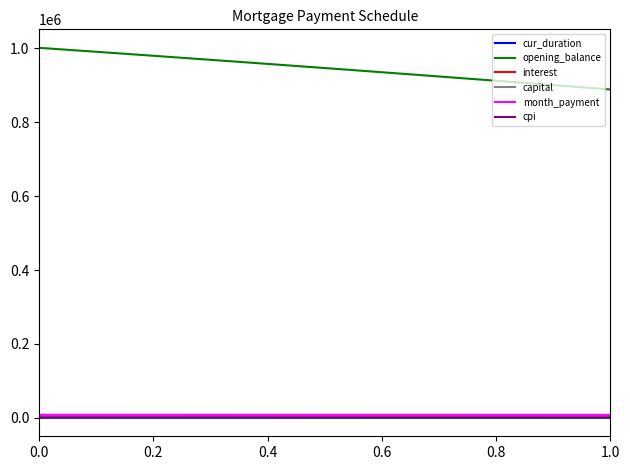

What is the maximum value shown in the chart?

1001250.0